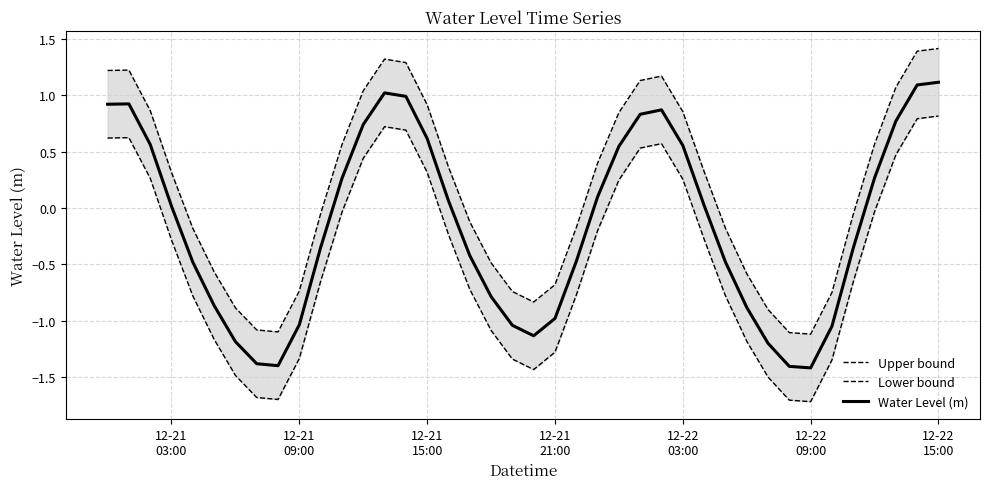

In Water Level (m), how many points are lower than both neighbors (excluding endpoints)?

3